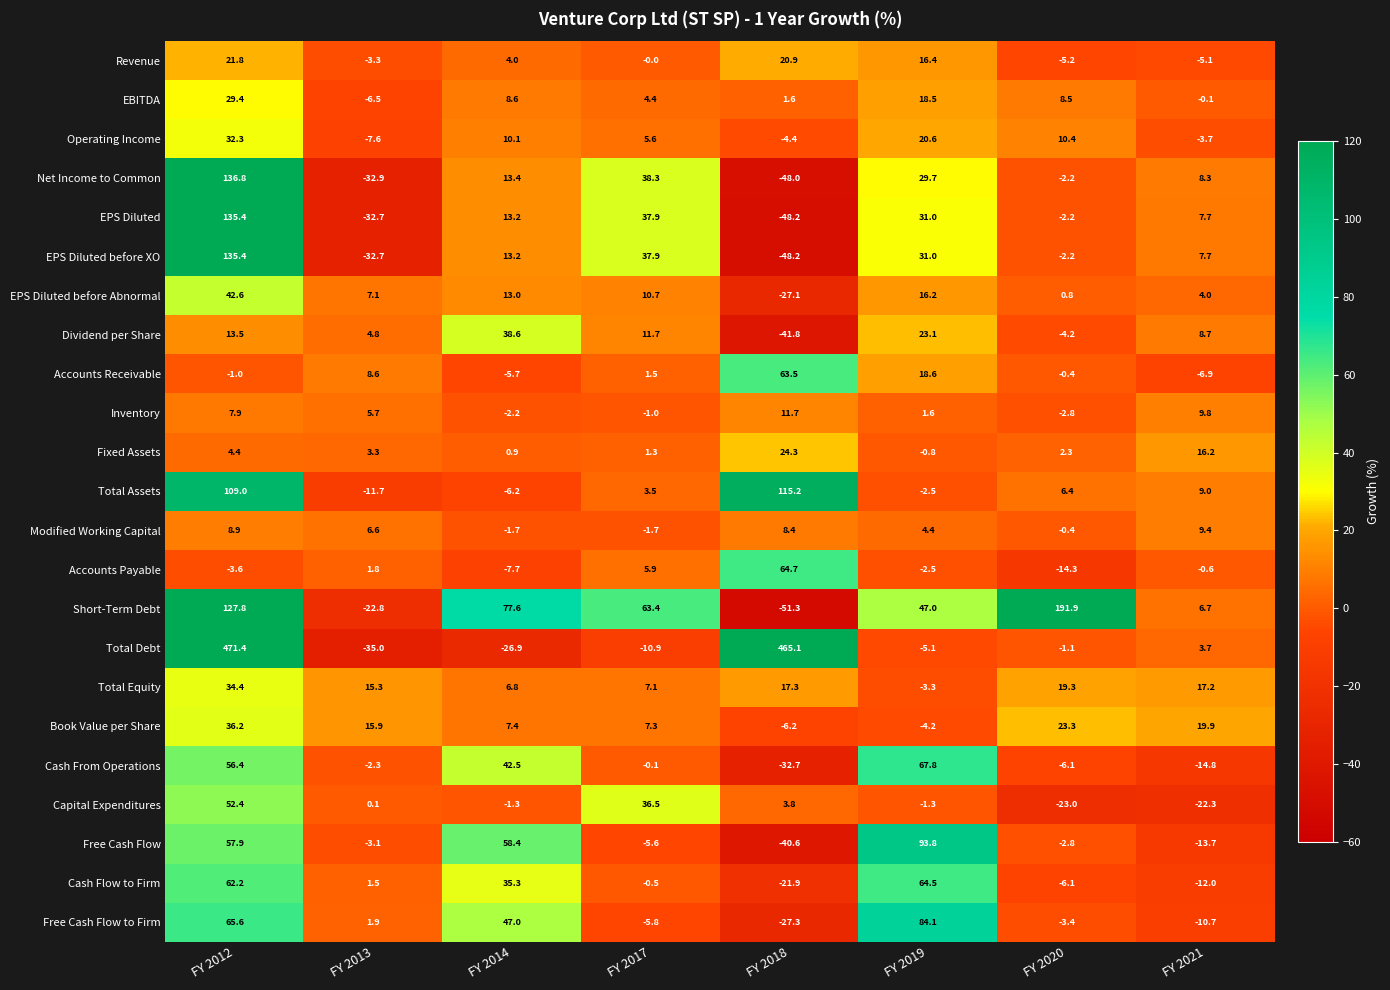

What is the difference between the second highest and minimum values in the Net Income to Common series?

86.3